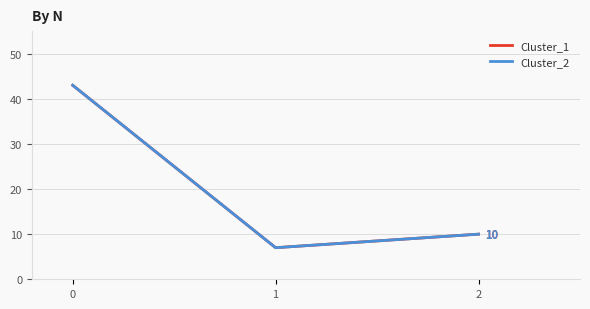

Is this an area chart (filled region under the line)?

No